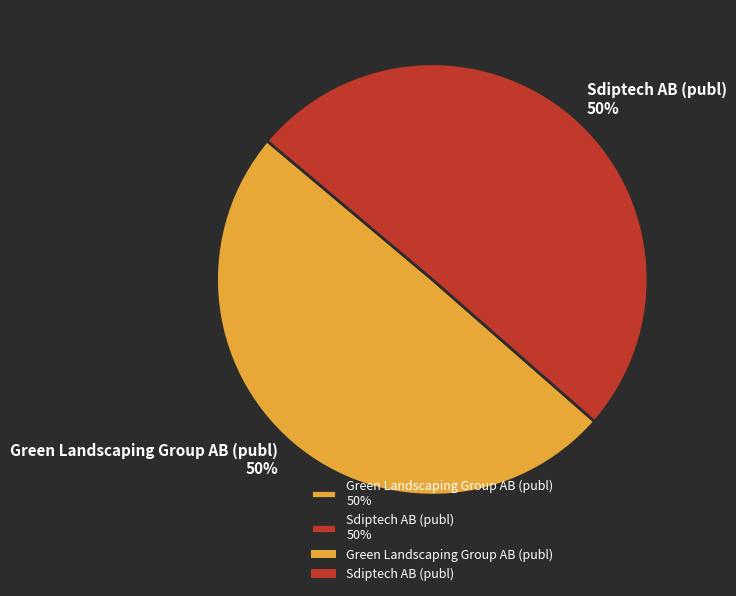

What percentage is the Green Landscaping Group AB (publ) slice, to the nearest percent?

50%